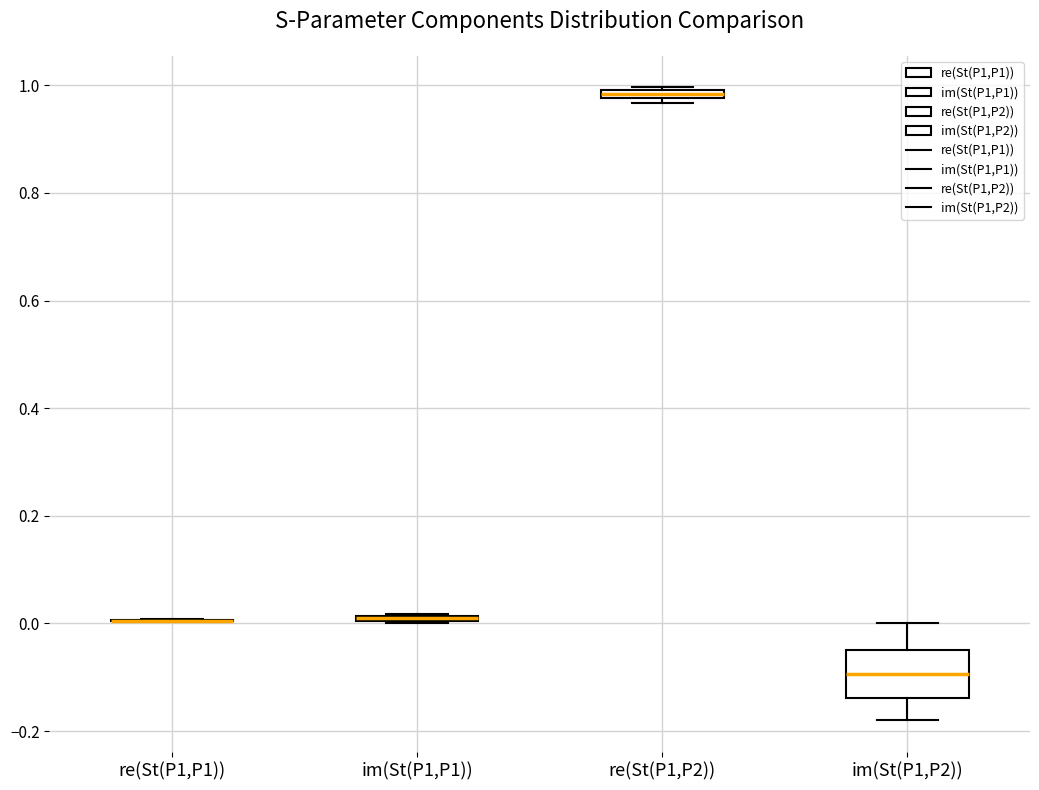

Where is the lower edge of the box for im(St(P1,P1)) on the y-axis? The values are not printed on the chart, so give them approximately, as read against the axis.

0.00